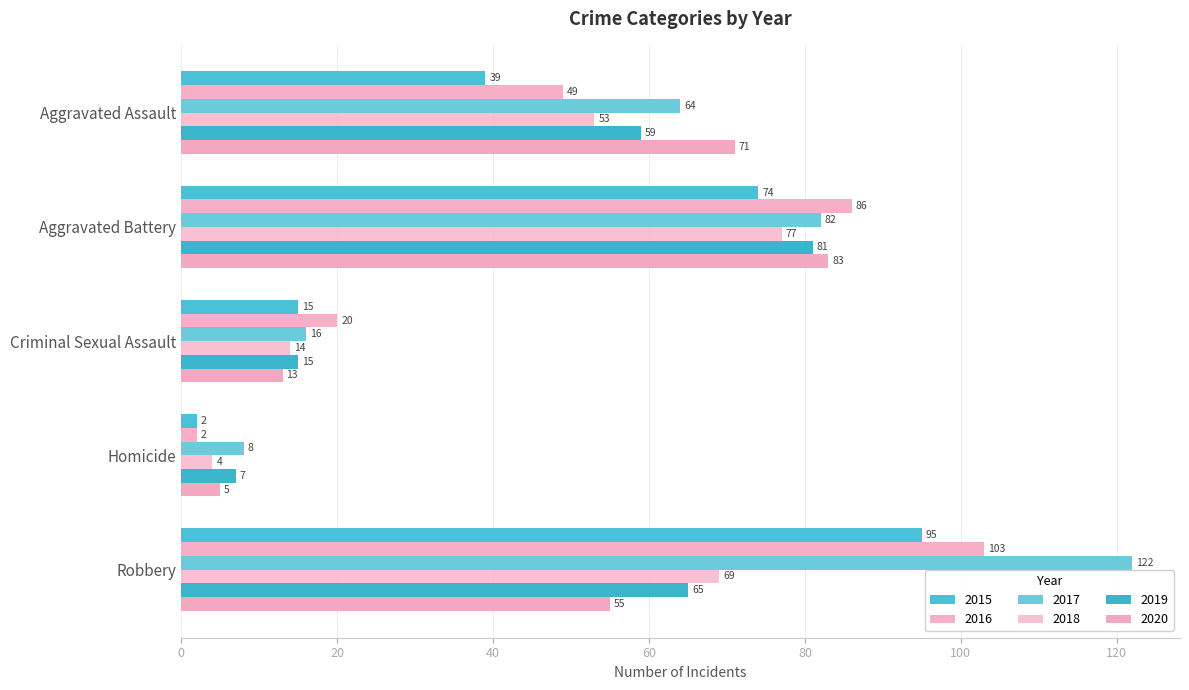

What is the difference between the second highest and second lowest values in the 2017 series?

66